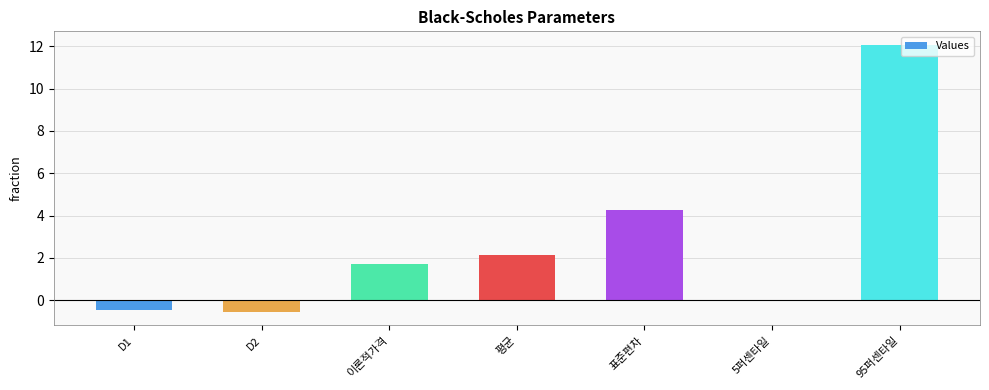

What is the change in value from D1 to D2?

-0.1